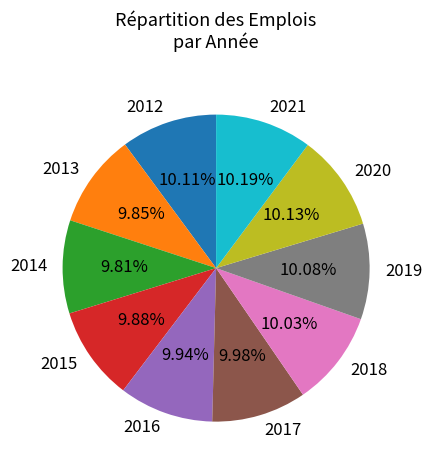

What percentage is NOT represented by 2016?

90.1%